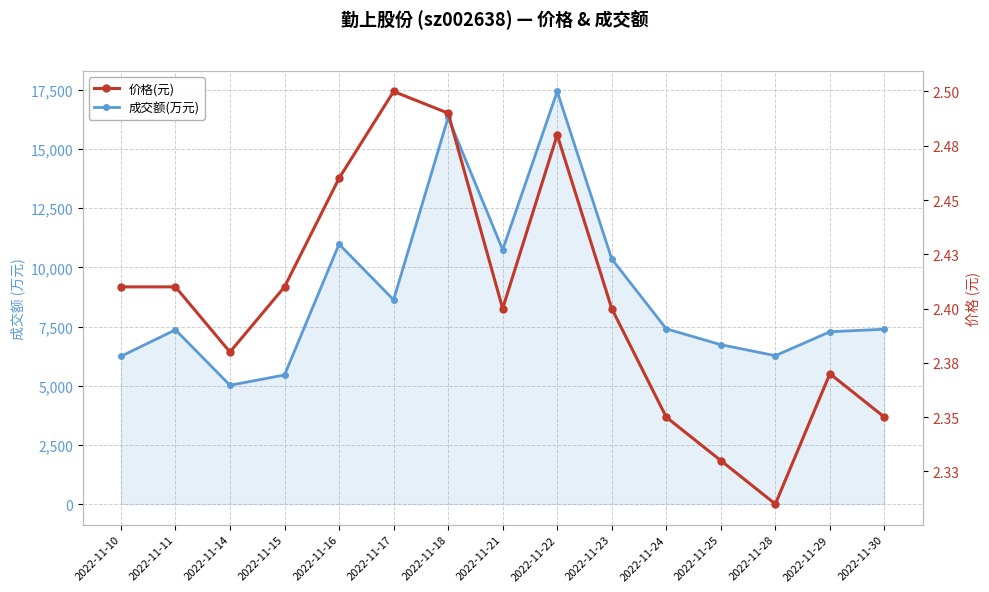

Reading left to right, transcribe all the data shown in this chart.

成交额(万元): 6241.0	7362.0	5018.0	5453.0	10981.0	8630.0	16337.0	10747.0	17434.0	10355.0	7403.0	6733.0	6268.0	7279.0	7387.0
价格(元): 2.4	2.4	2.4	2.4	2.5	2.5	2.5	2.4	2.5	2.4	2.4	2.3	2.3	2.4	2.4